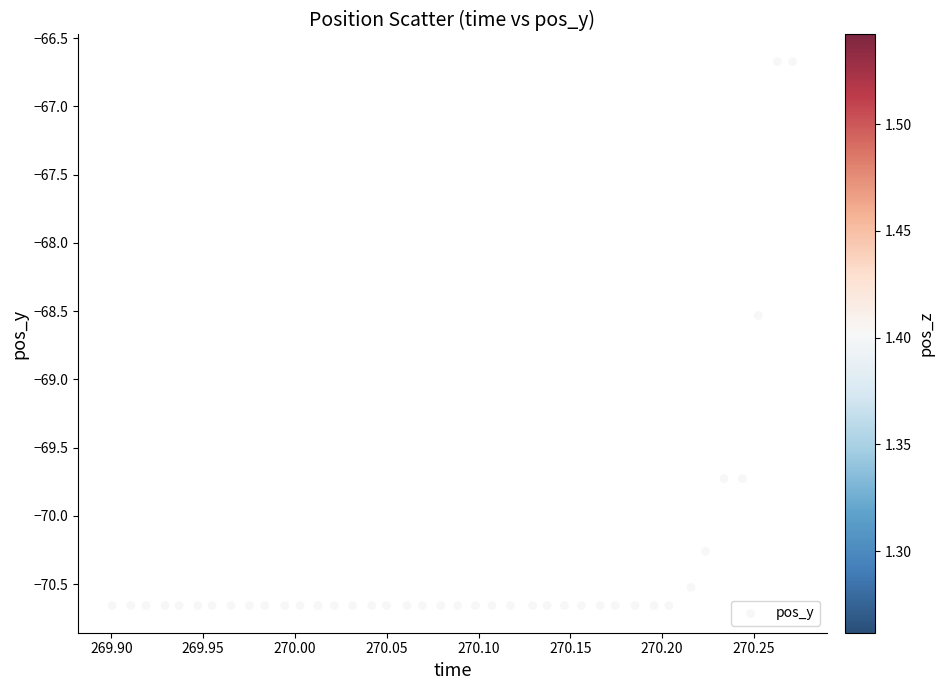

What Y value in the scatter plot is closest to -68?

-68.5